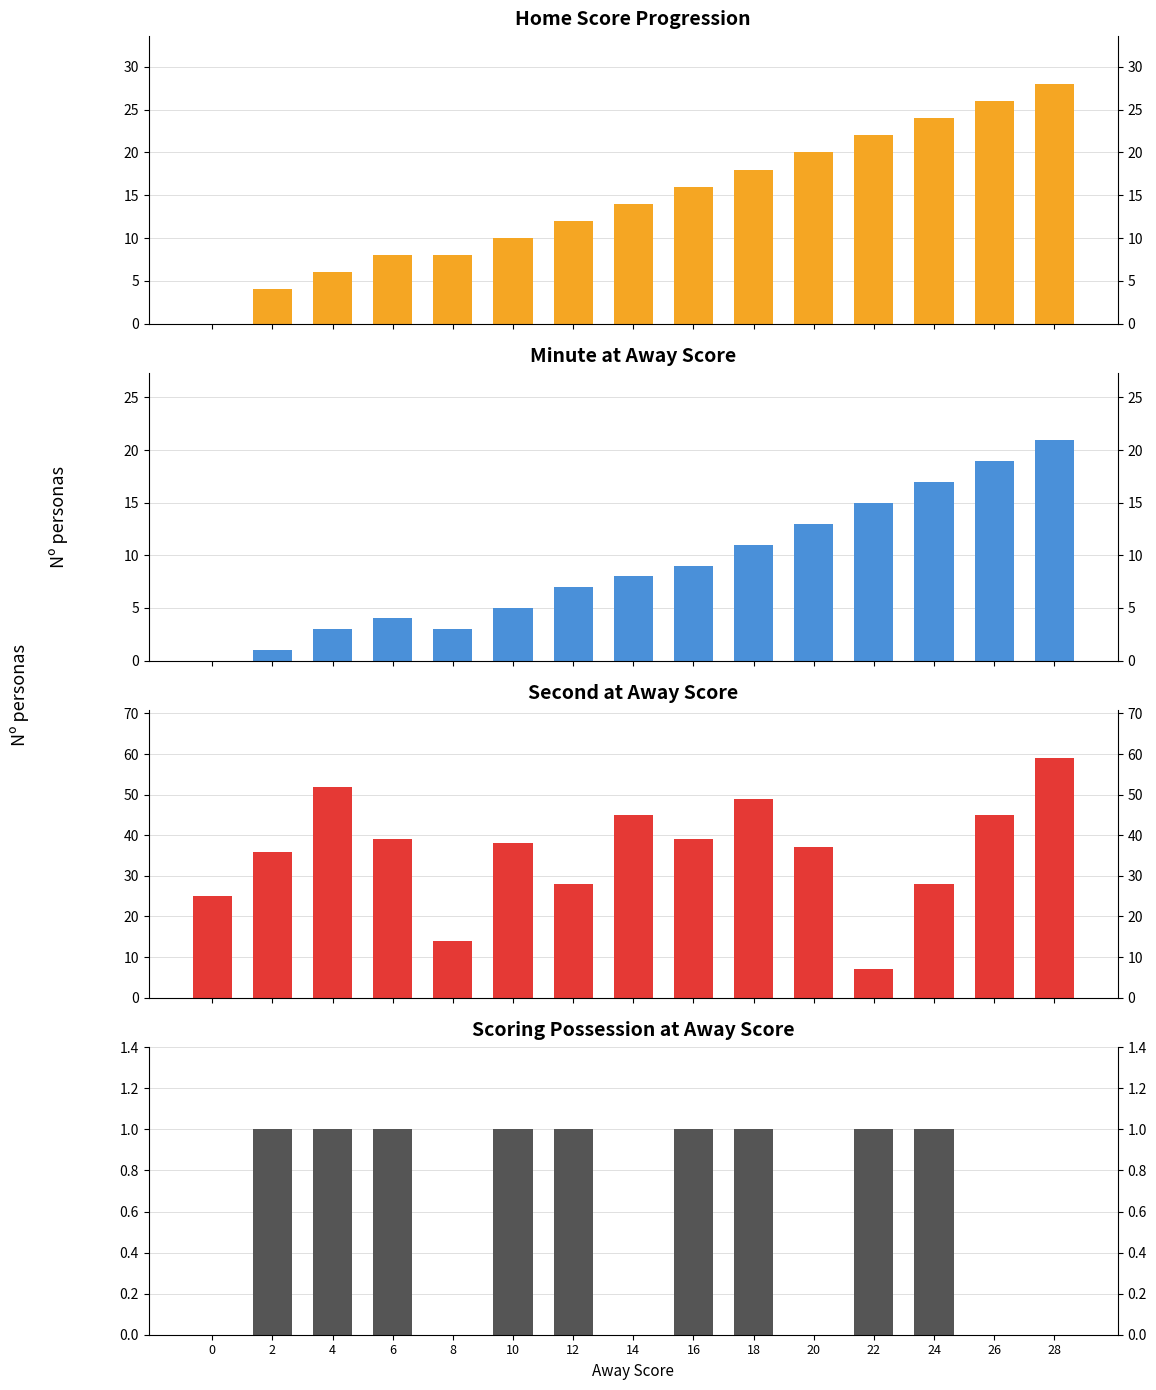

How many data points does each series have?

15